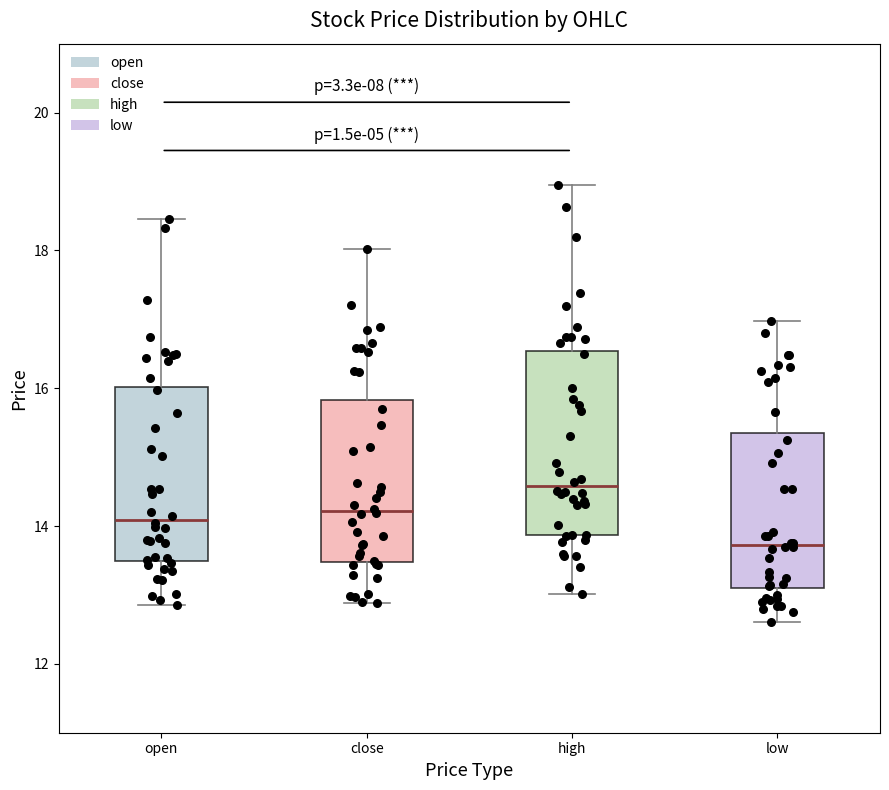

Reading left to right, read every box against the y-axis: the position of its median line, the range the box covers, and the ends of its whiskers. The values are not printed on the chart, so give them approximately, as read against the axis.

open: median 14.0, box 13.4 to 16.0, whiskers 12.8 to 18.4
close: median 14.2, box 13.4 to 15.8, whiskers 12.8 to 18.0
high: median 14.6, box 13.8 to 16.6, whiskers 13.0 to 19.0
low: median 13.8, box 13.2 to 15.4, whiskers 12.6 to 17.0